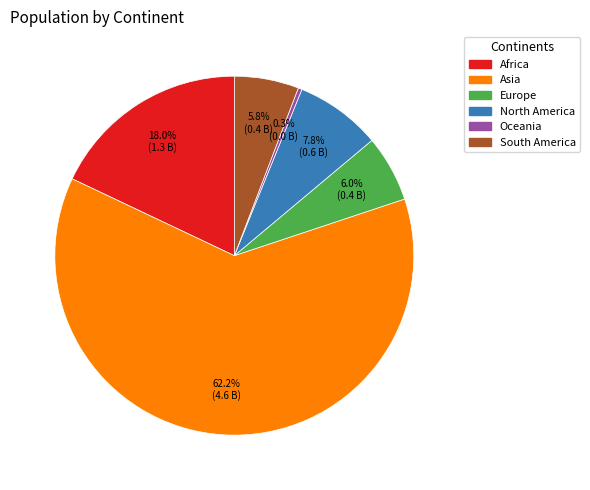

Is it true that Oceania is 0% of the pie?

True